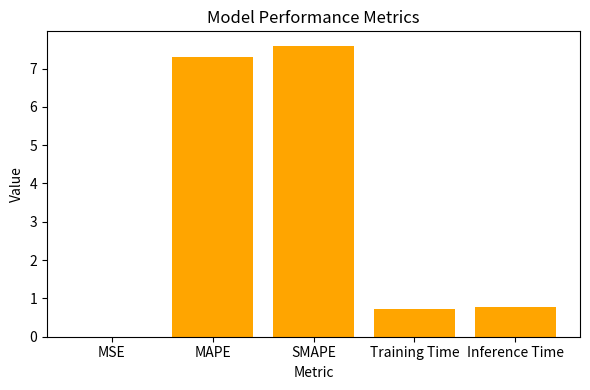

What is the change in value from MSE to Training Time?

+0.7